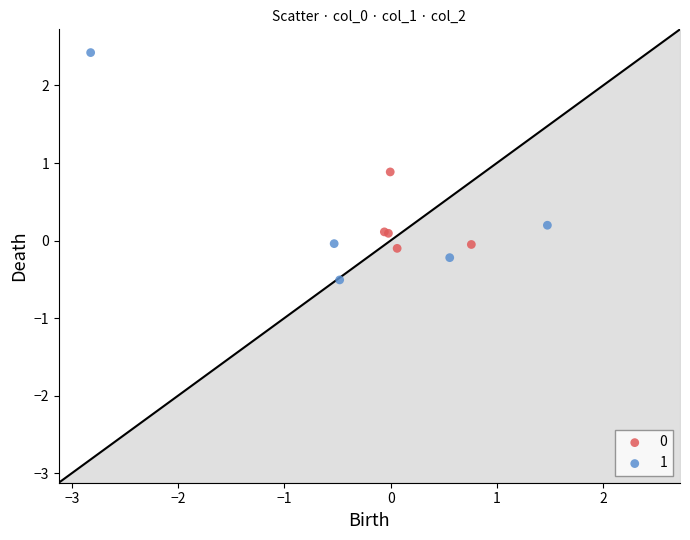

Which series reaches the maximum Y coordinate?

1